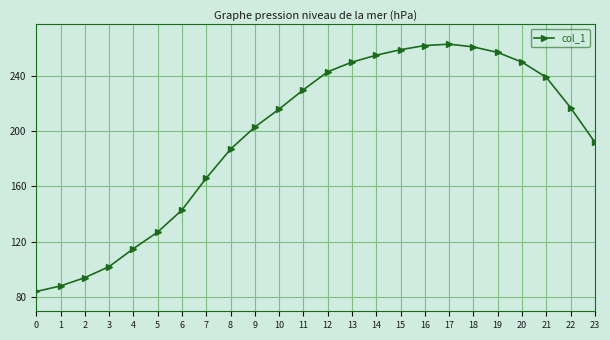

What is the value of the 13th point from the left?

243